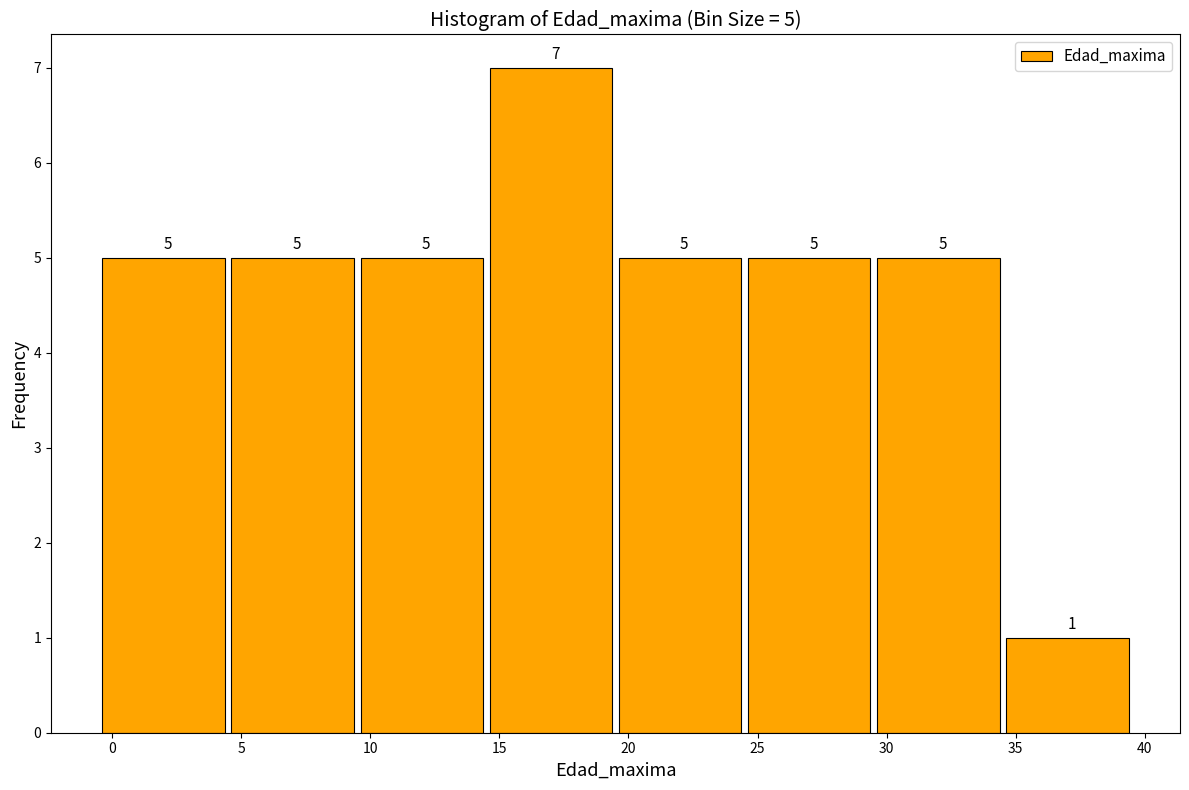

Over which range of the x-axis is the bar tallest?

14.5 to 19.5